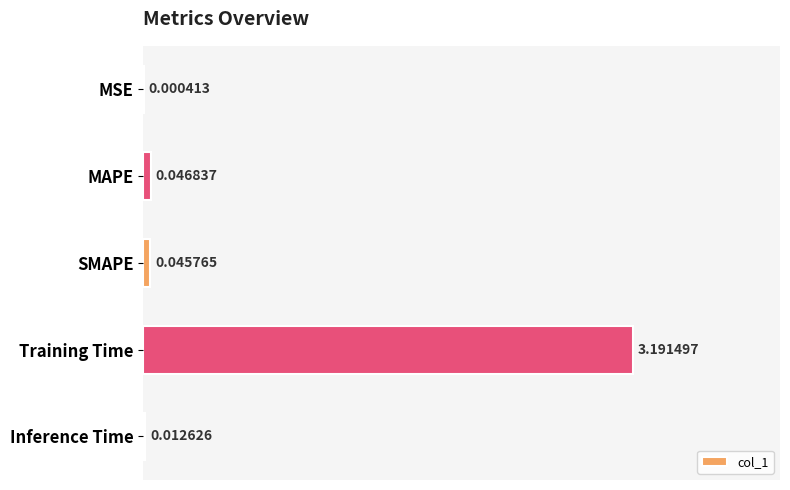

Are the bars horizontal?

Yes